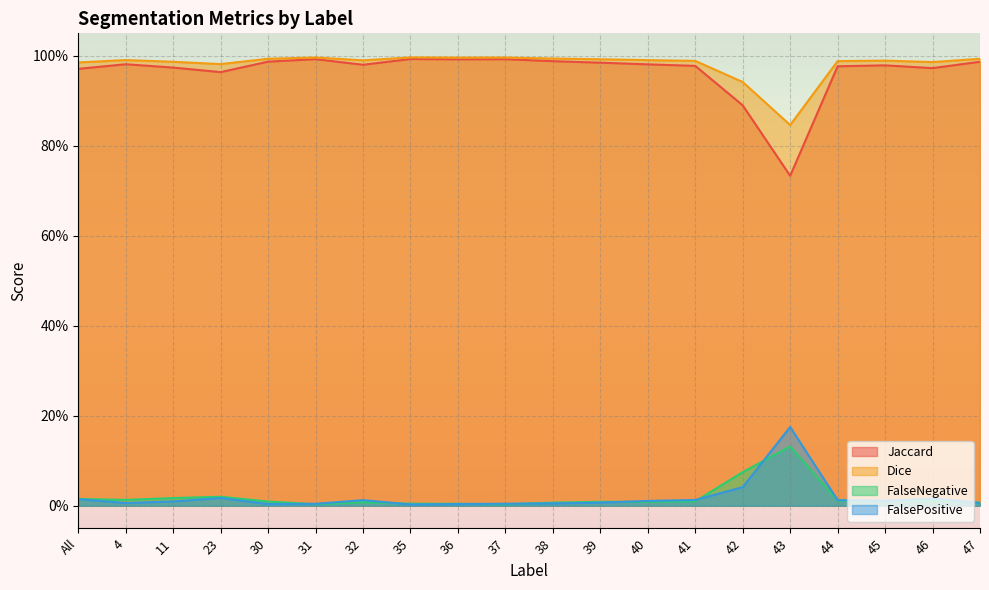

Which series has the largest total across all categories?

Dice